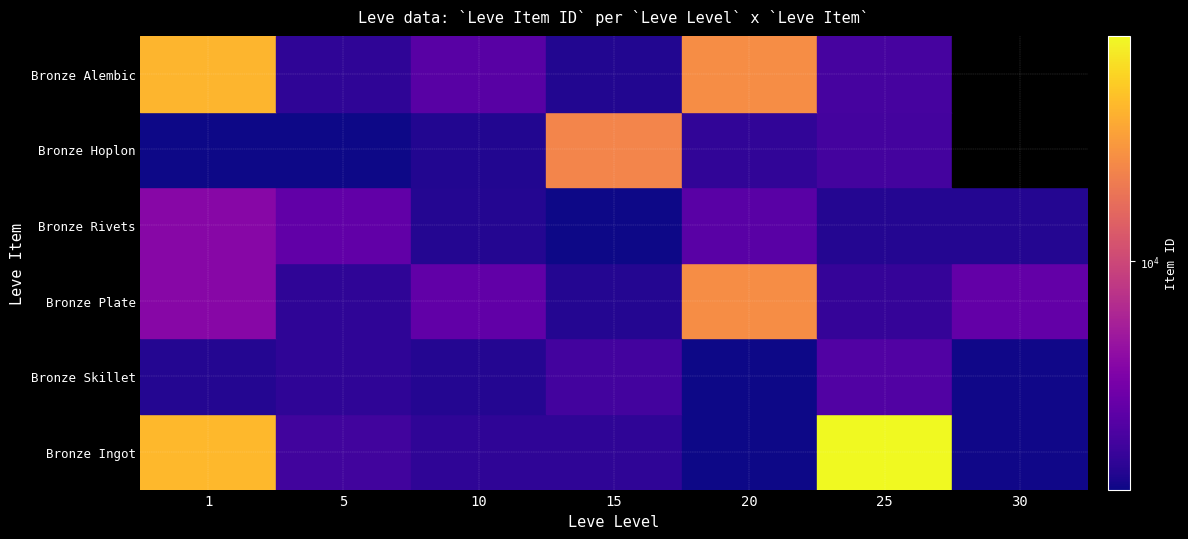

What is the approximate value of 5 at Bronze Alembic?

2656